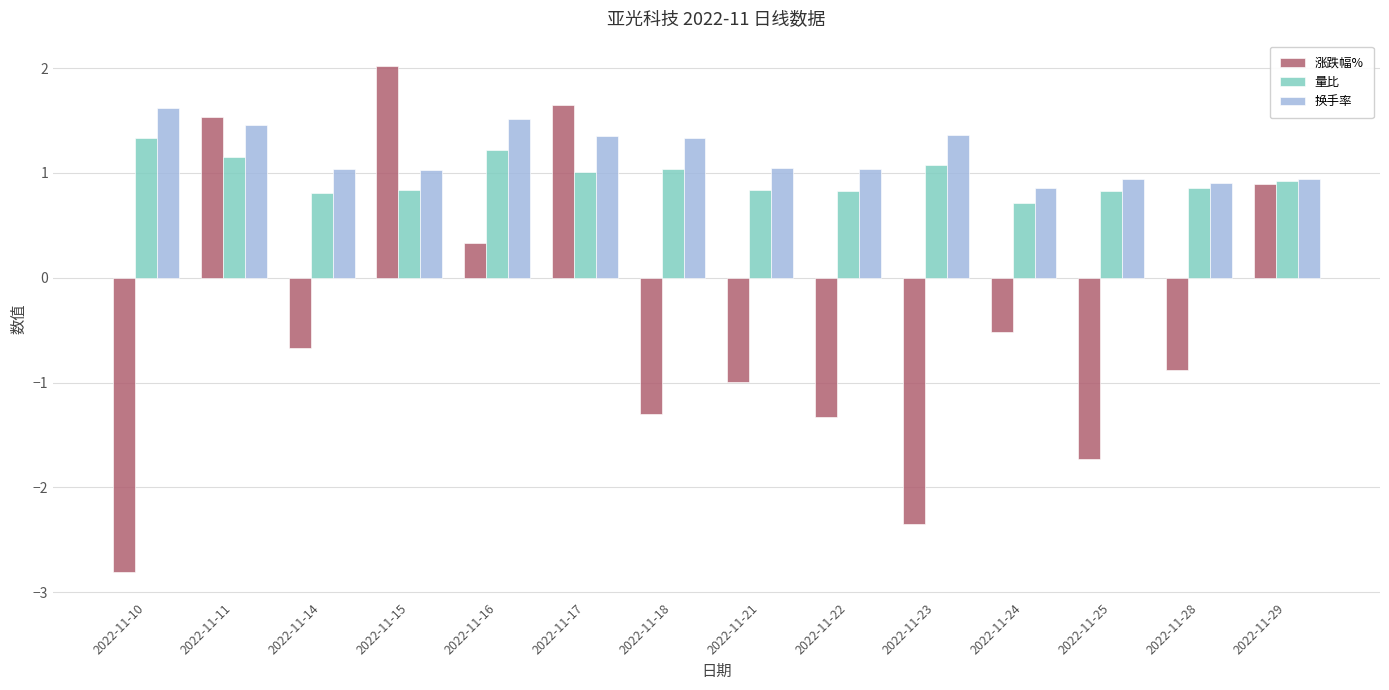

What is the sum of all 量比 values?

13.5